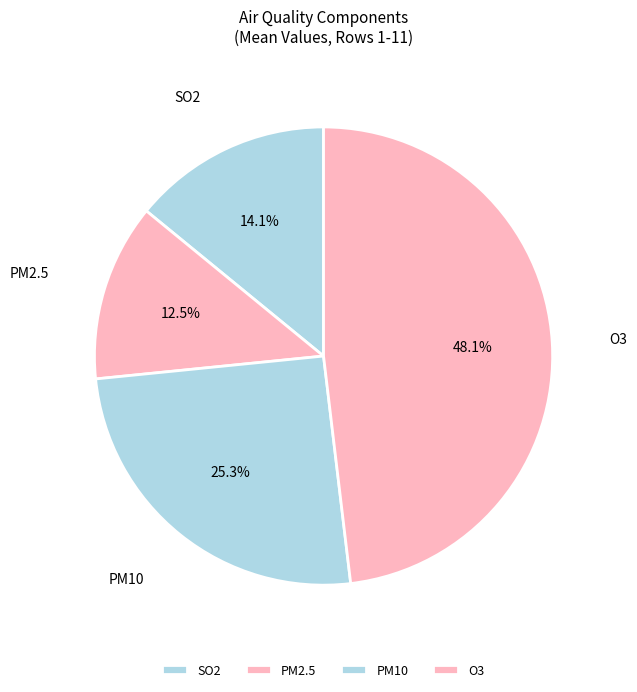

What is the ratio of the value at SO2 to the value at PM2.5?

1.1